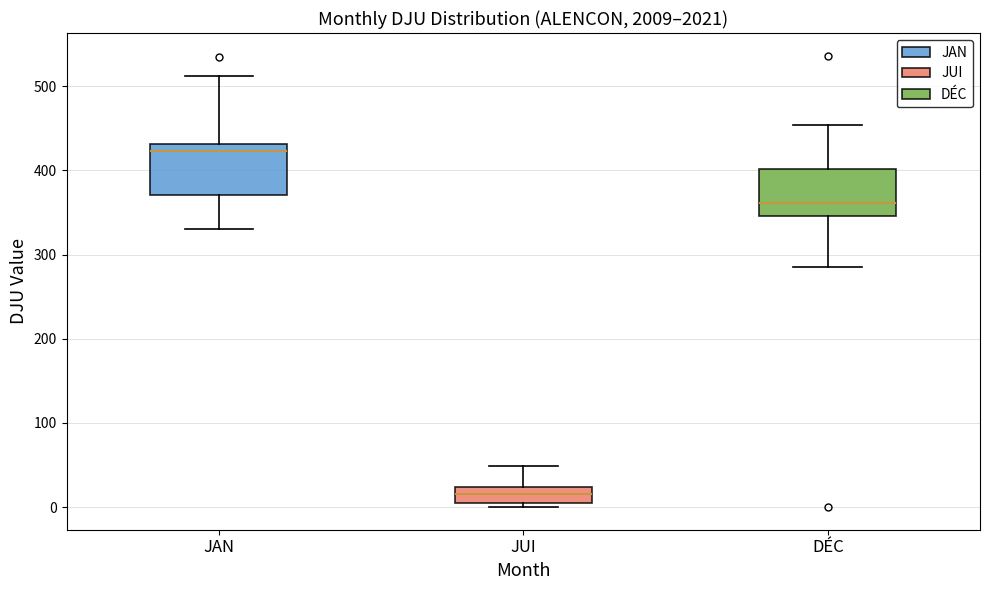

Reading left to right, transcribe this box plot: for each box, give where its median line is, the range the box spans, and where its two whiskers end, as read against the y-axis. The values are not printed on the chart, so give them approximately, as read against the axis.

JAN: median 420, box 370 to 430, whiskers 330 to 510
JUI: median 20 (inside the box), box 10 to 20, whiskers 0 to 50
DÉC: median 360, box 350 to 400, whiskers 280 to 450